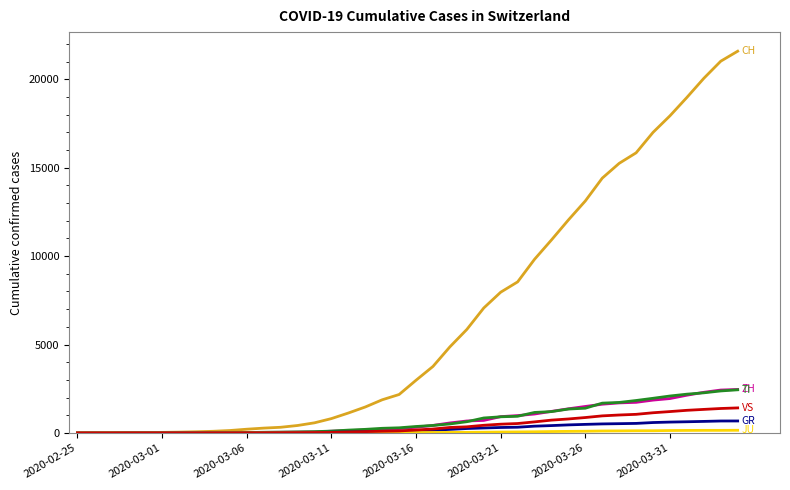

What is the maximum value shown in the chart?

21583